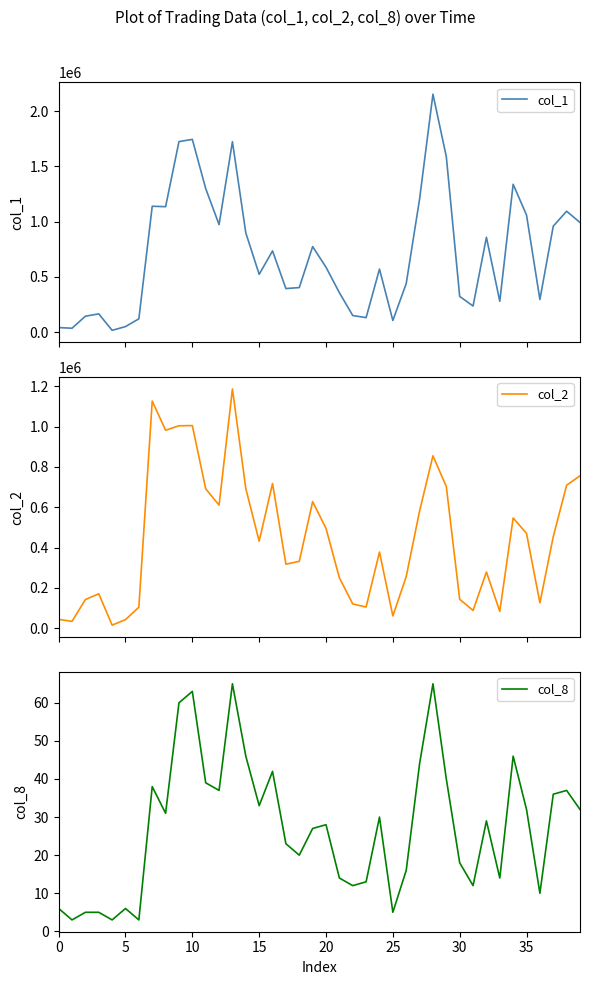

What is the lowest value of the col_8 series?

3